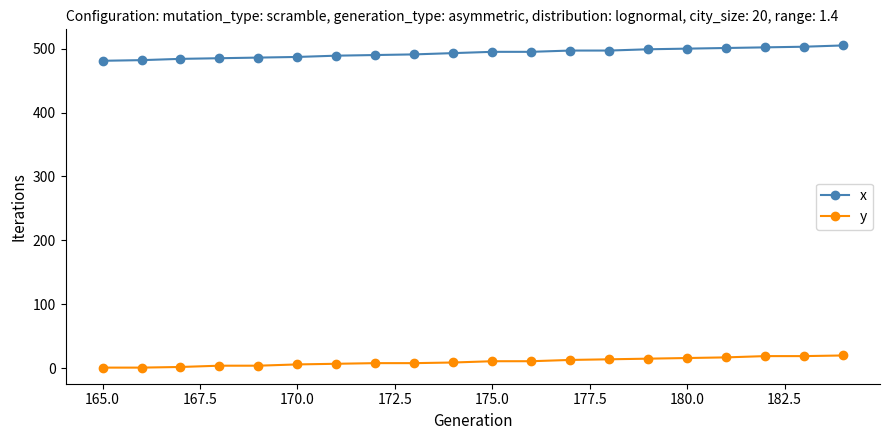

Which series has the largest total across all categories?

x